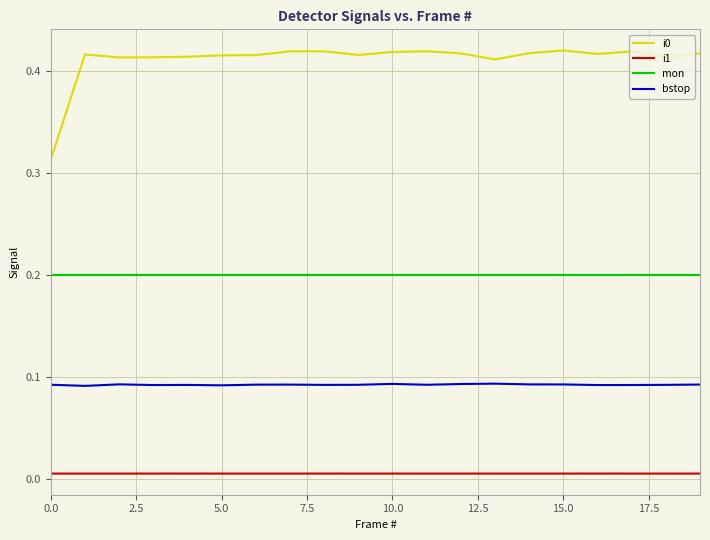

True or false: i0 and bstop intersect in this chart.

False